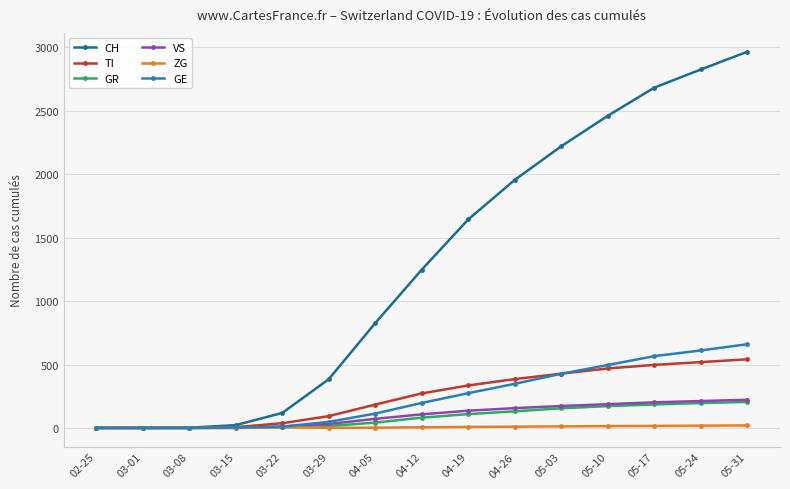

The value of TI at 05-31 is 541. True or false?

True